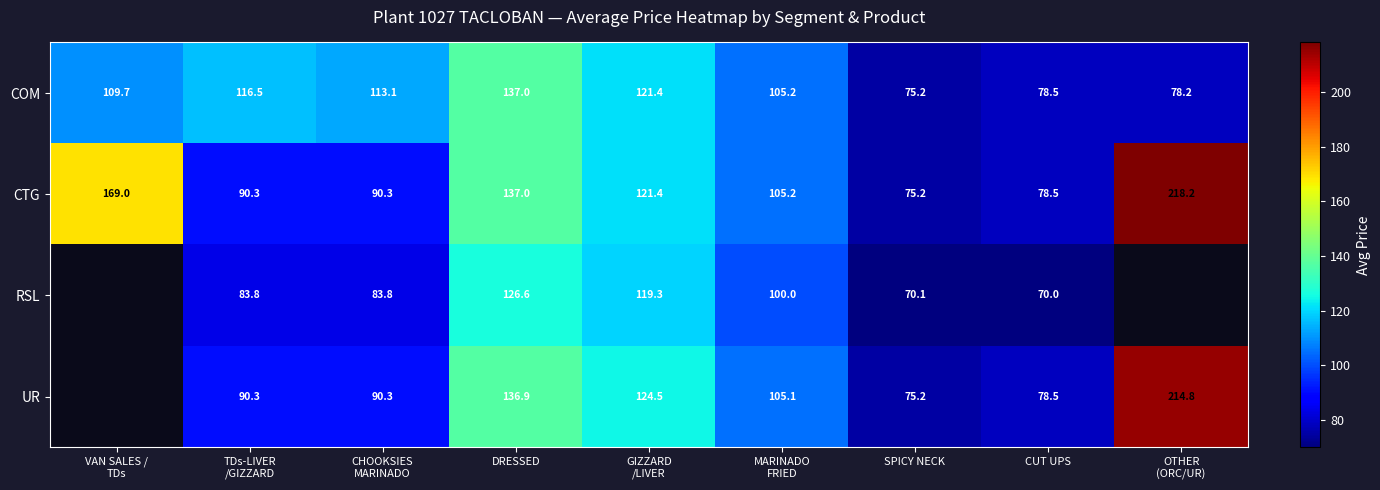

What is the spread (max minus min) of values at TDs-LIVER
/GIZZARD?

32.7